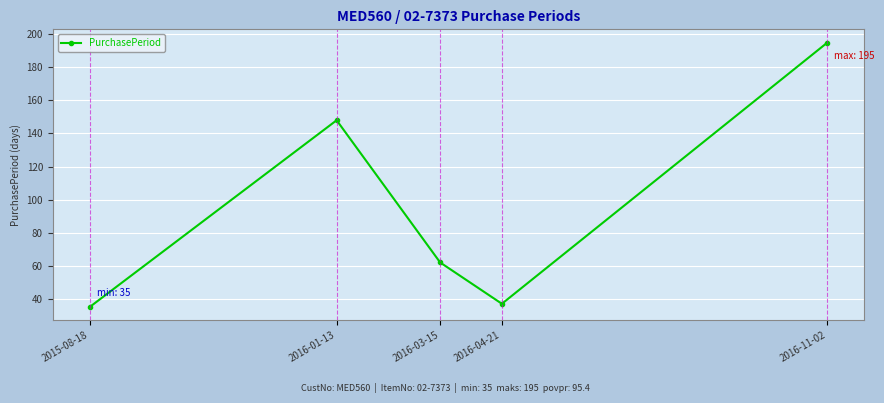

Approximately how many times larger is the value at 2016-04-21 compared to 2016-11-02?

0.2